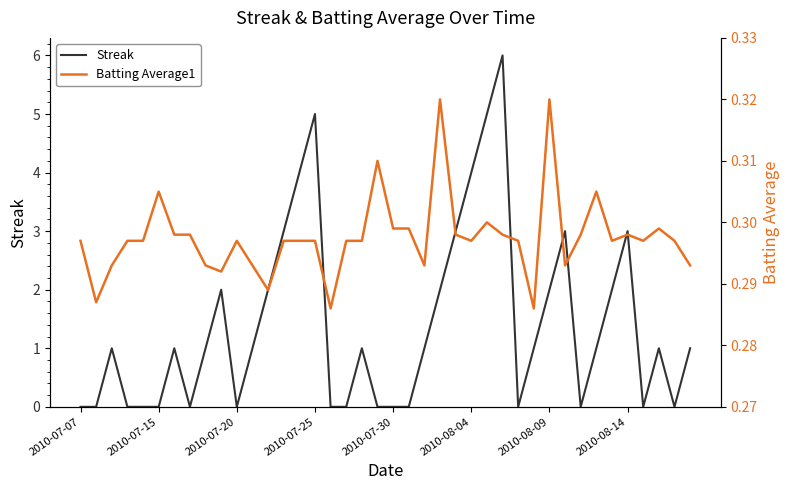

Count the number of categories in the chart.

40